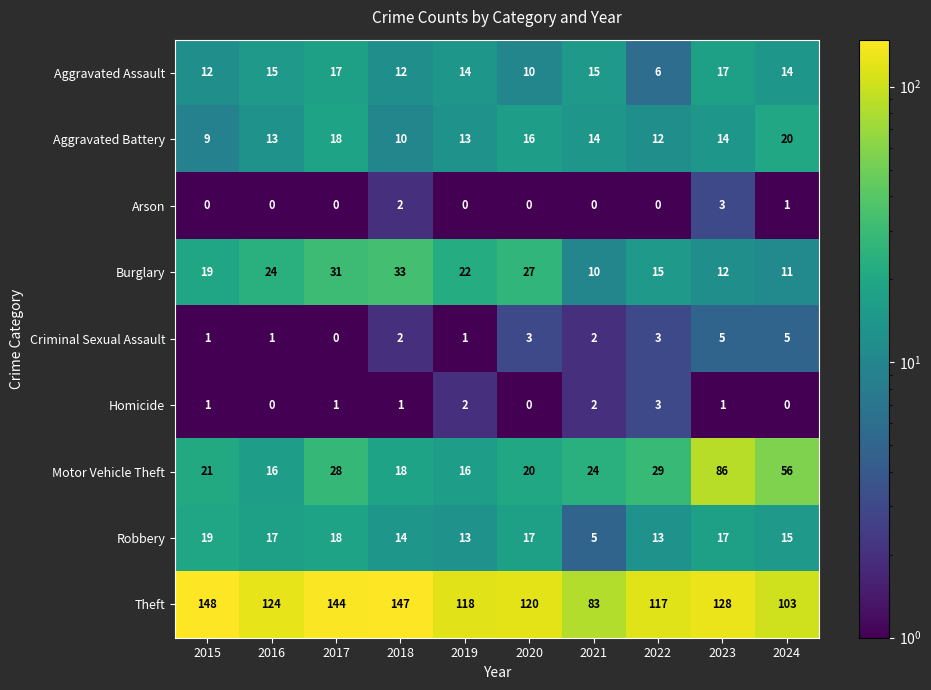

What is the difference between the maximum and minimum values in the Criminal Sexual Assault series?

5